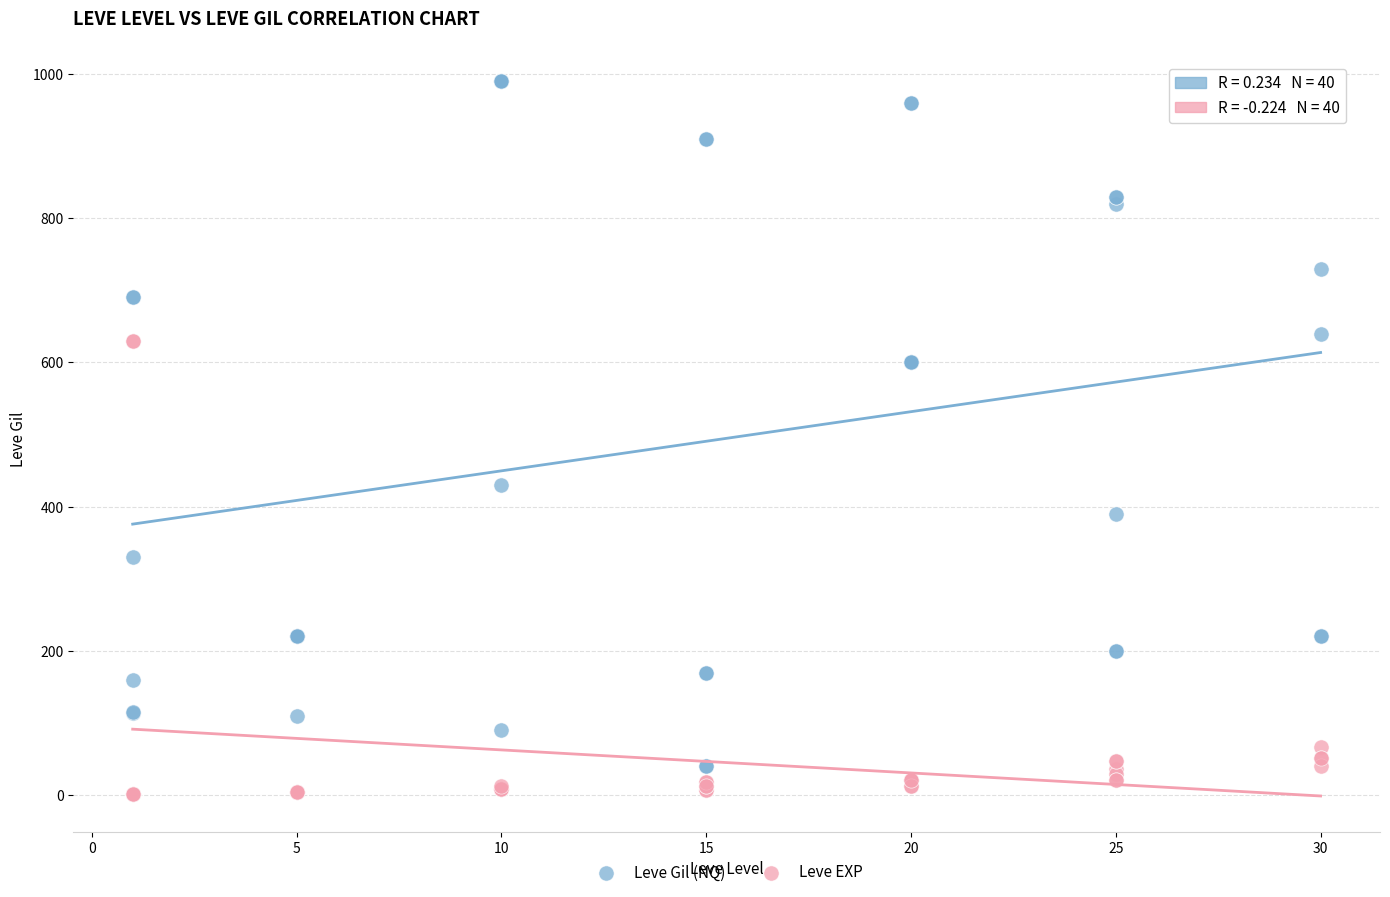

What is the X range (max minus min) for the scatter plot?

29